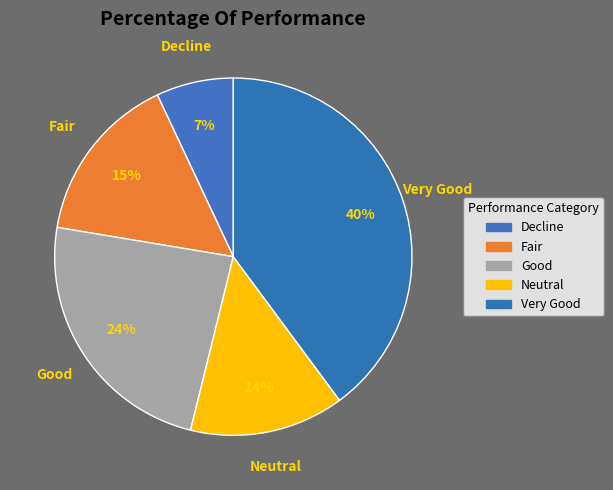

Is it true that Fair is 30% of the pie?

False